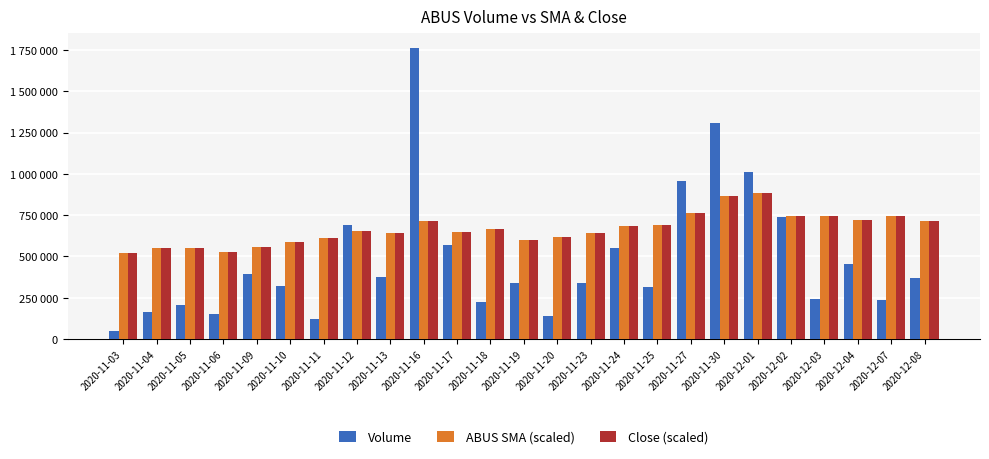

Does the chart contain stacked bars?

No